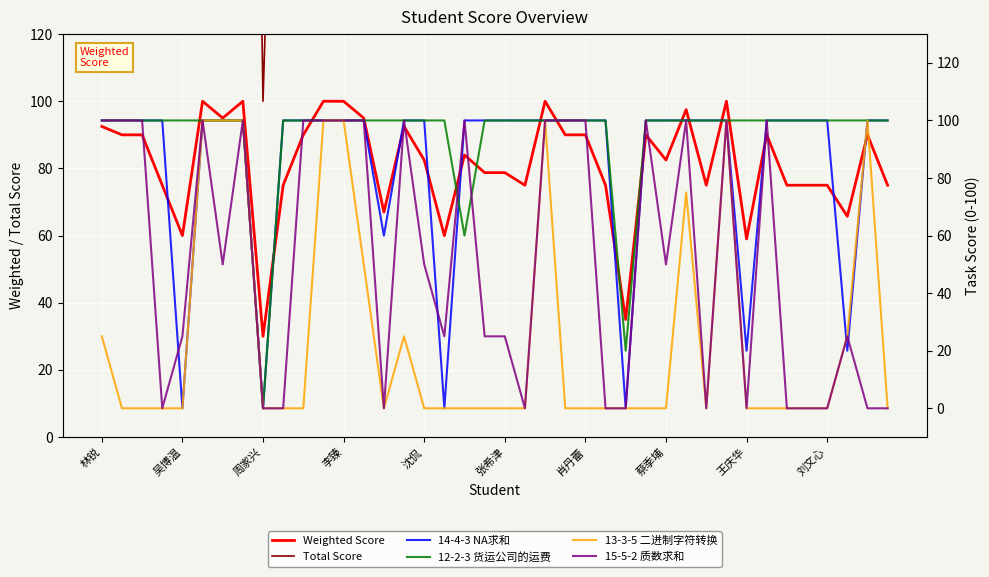

Which category has the lowest value in the Weighted Score series?

周家兴